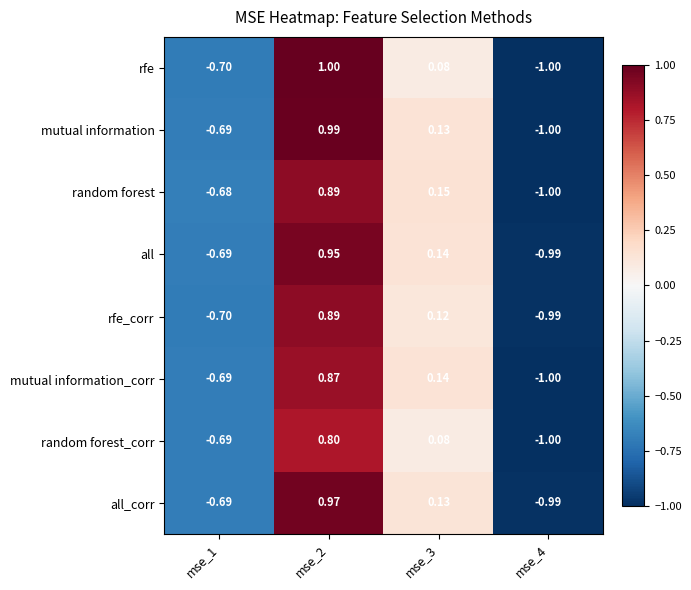

Which series has the widest spread of values?

rfe